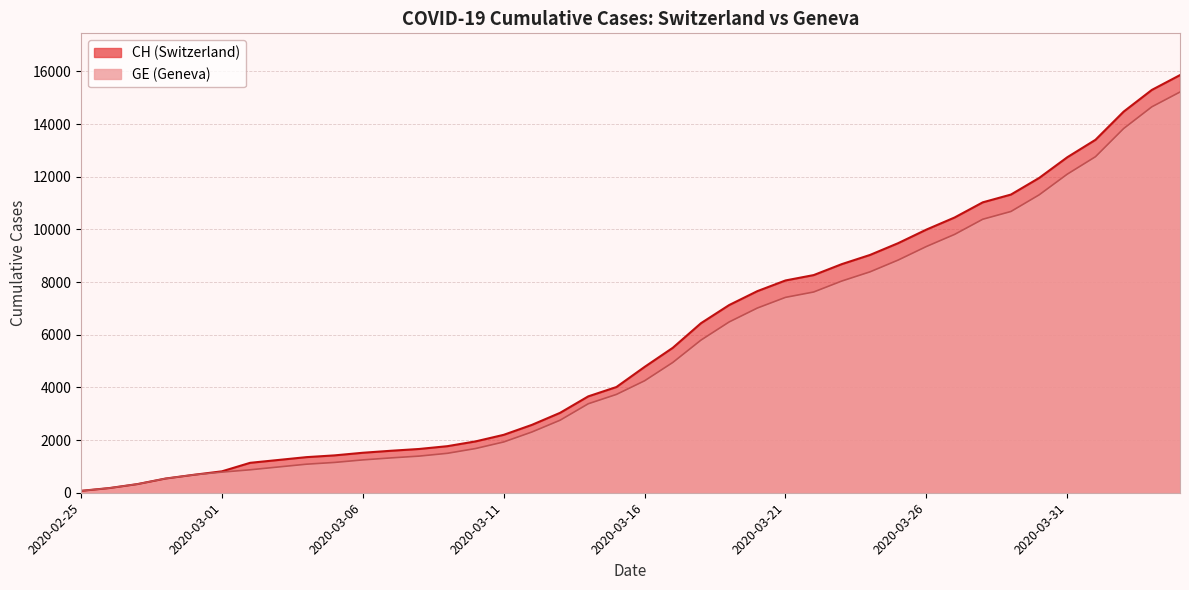

What is the value of the CH point at the 37th from the left?

13400